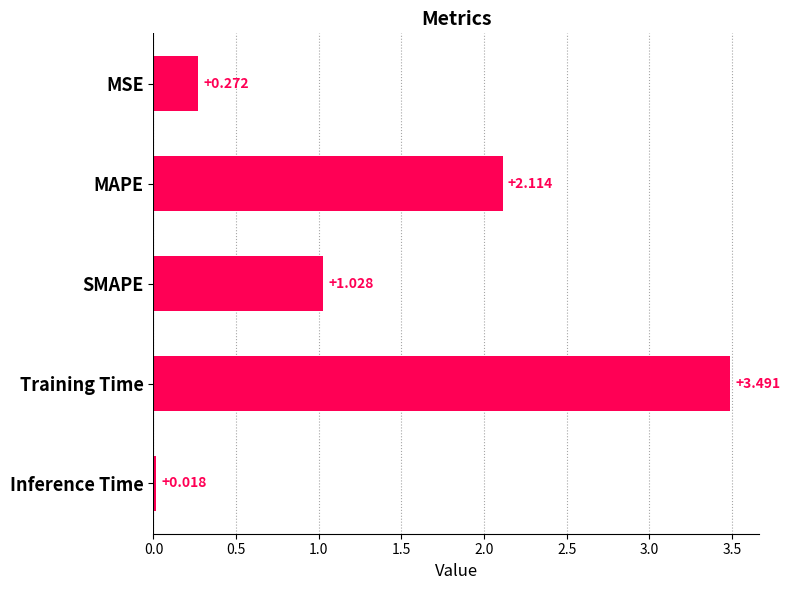

List the labels in order of value, largest first.

Training Time, MAPE, SMAPE, MSE, Inference Time